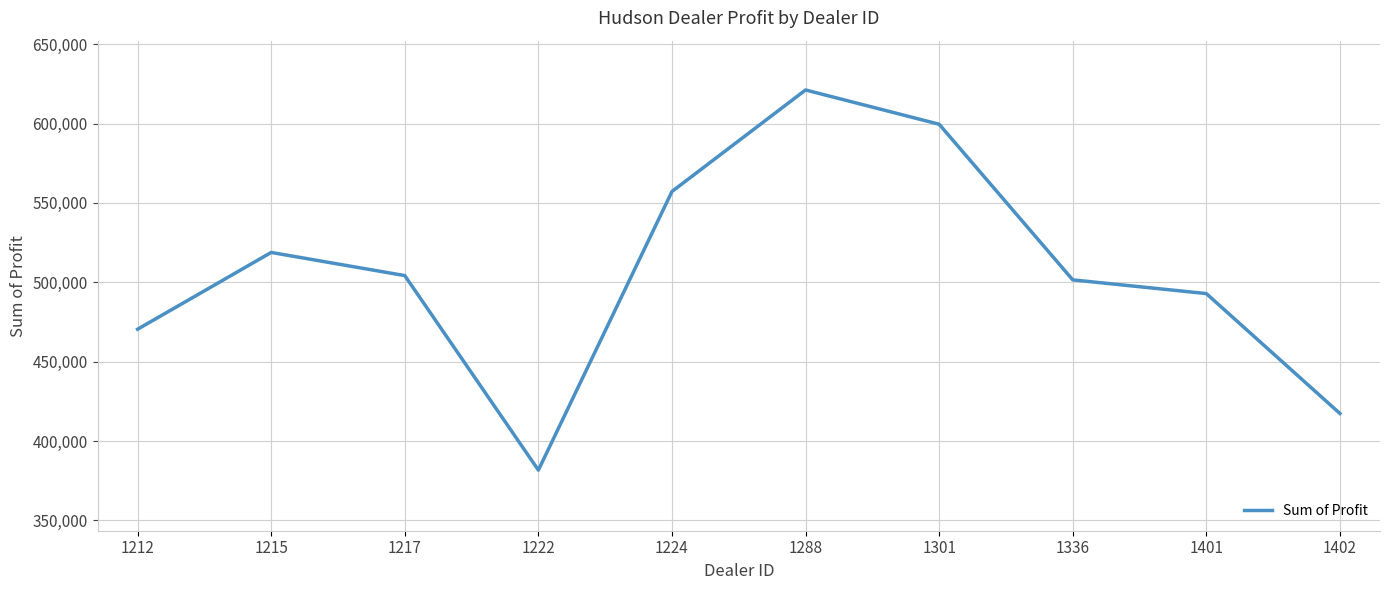

Where does the data first go above 504217?

1215